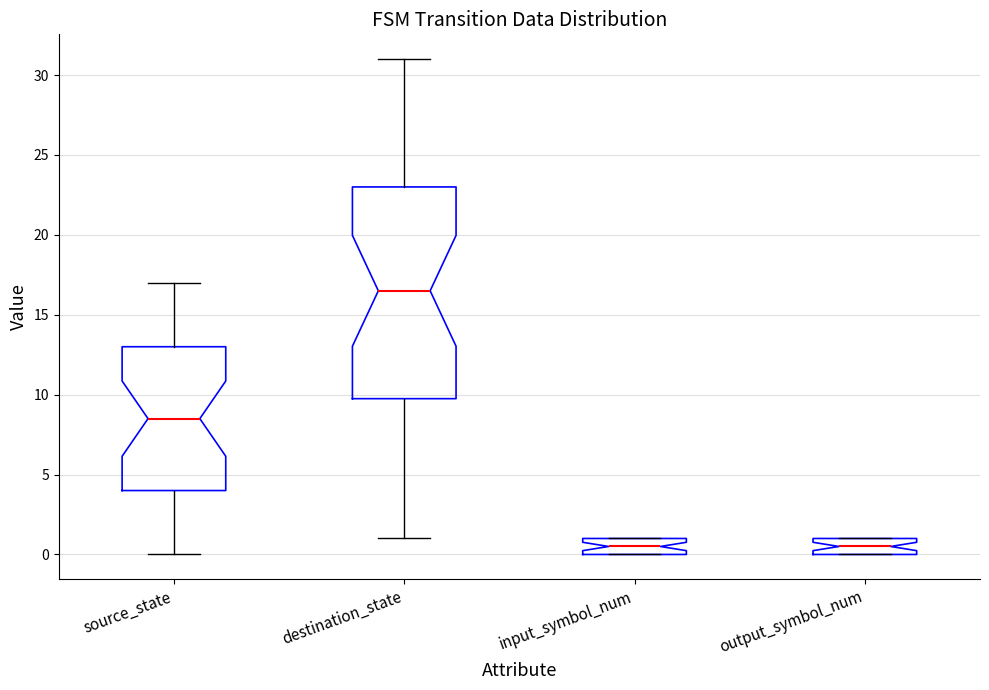

Reading left to right, transcribe this box plot: for each box, give where its median line is, the range the box spans, and where its two whiskers end, as read against the y-axis. The values are not printed on the chart, so give them approximately, as read against the axis.

source_state: median 8.5, box 4.0 to 13.0, whiskers 0.0 to 17.0
destination_state: median 16.5, box 10.0 to 23.0, whiskers 1.0 to 31.0
input_symbol_num: median 0.5, box 0.0 to 1.0, whiskers 0.0 to 1.0
output_symbol_num: median 0.5, box 0.0 to 1.0, whiskers 0.0 to 1.0